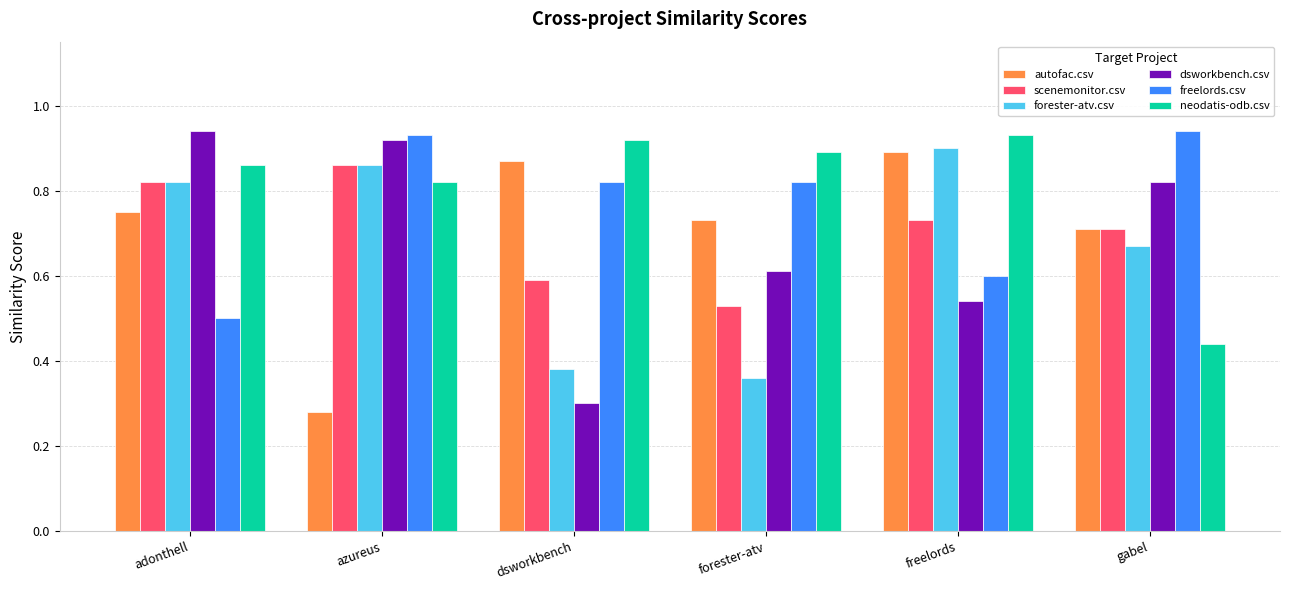

What position from the right is dsworkbench?

4